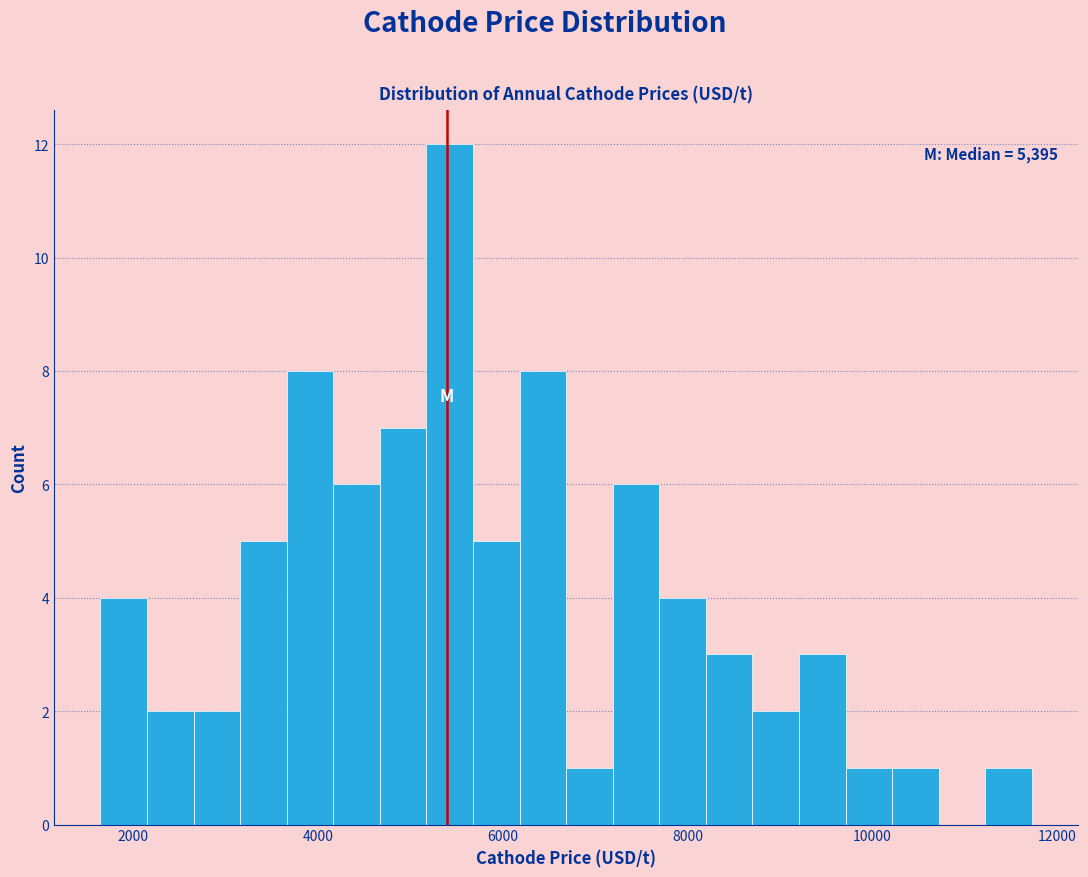

Read against the x-axis, roughly where is the centre of the tallest bar?

5400